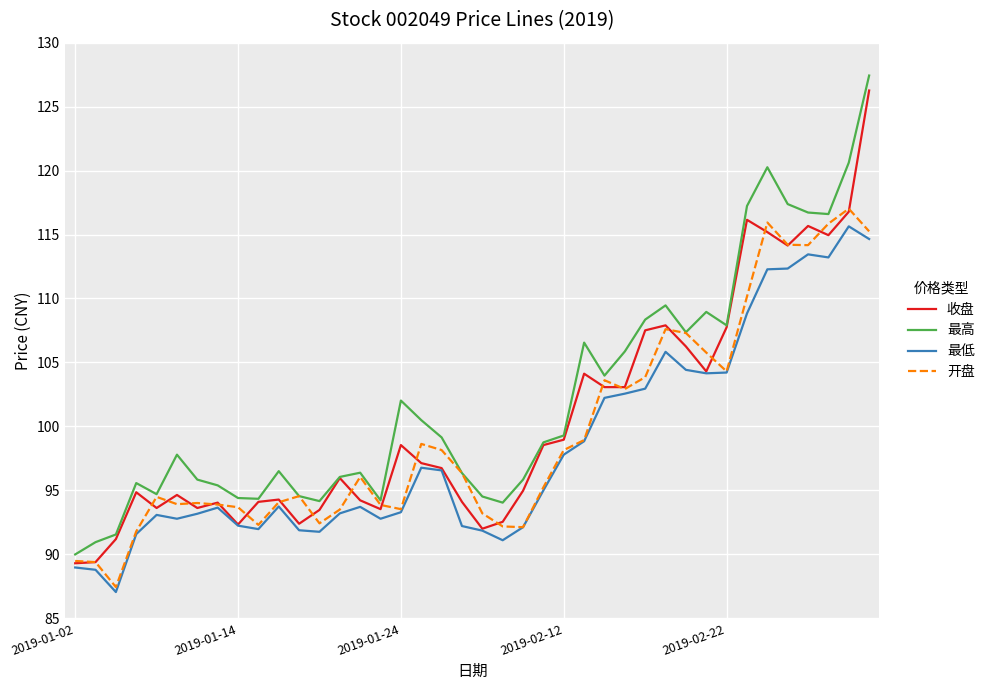

Which series has the widest spread of values?

最高